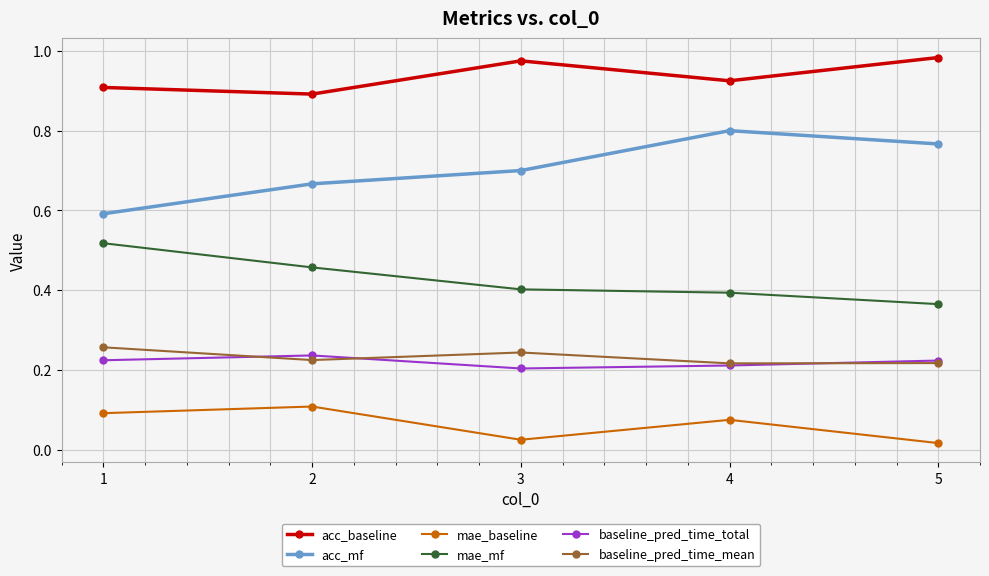

Where is mae_mf nearest to the value 0?

5